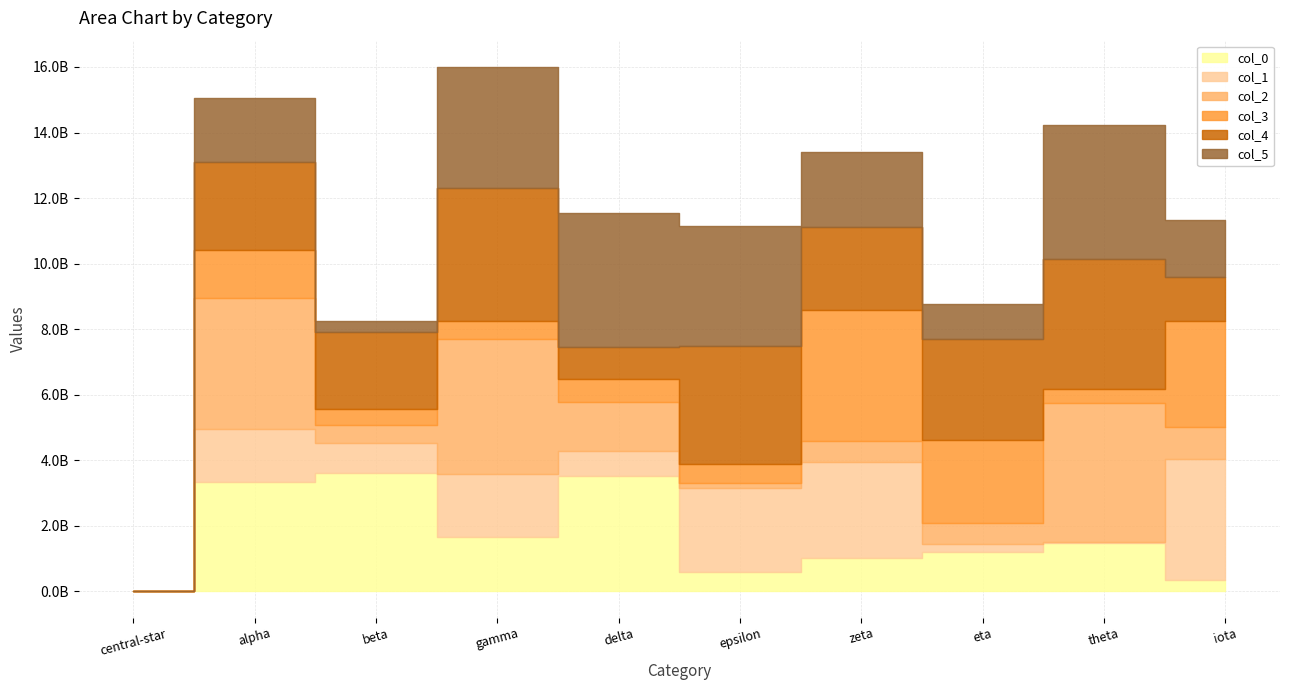

What is the average value of the col_1 series?

1472627248